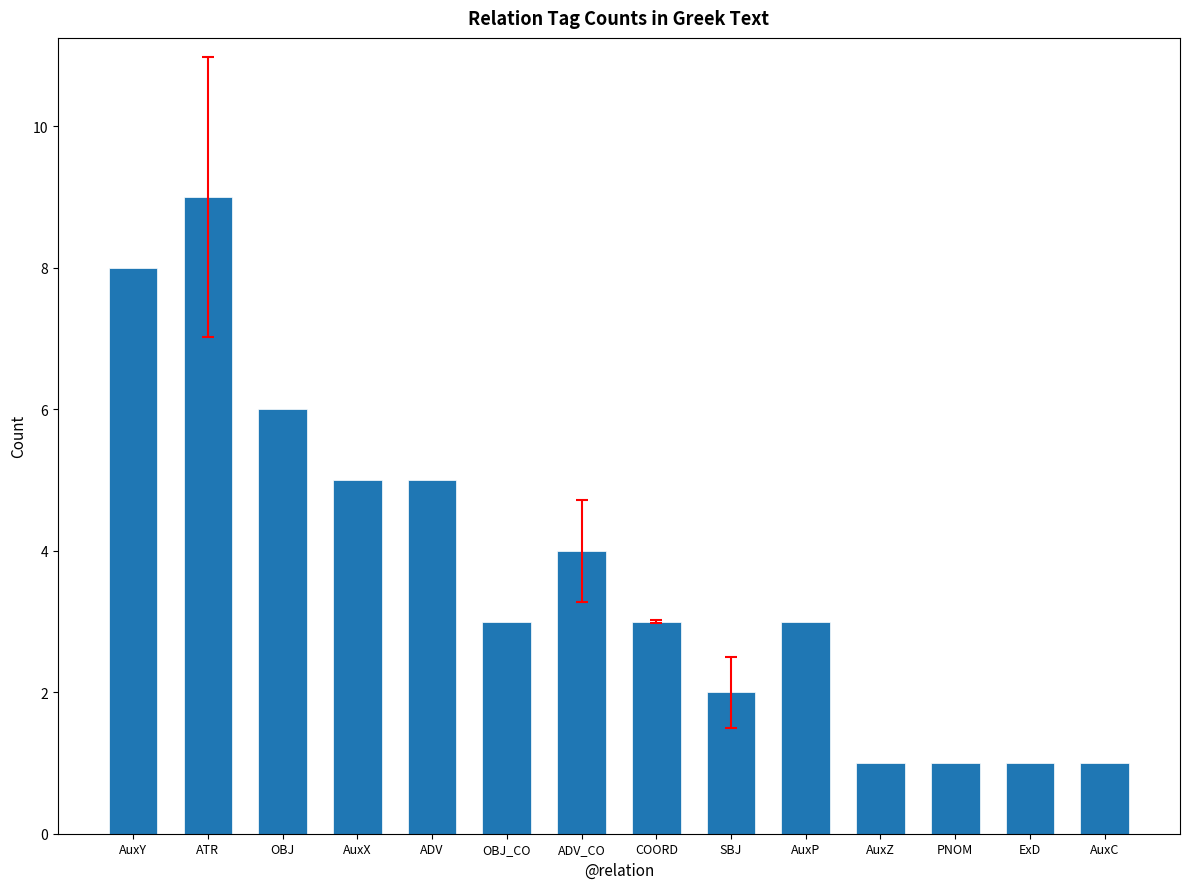

What is the average value?

4